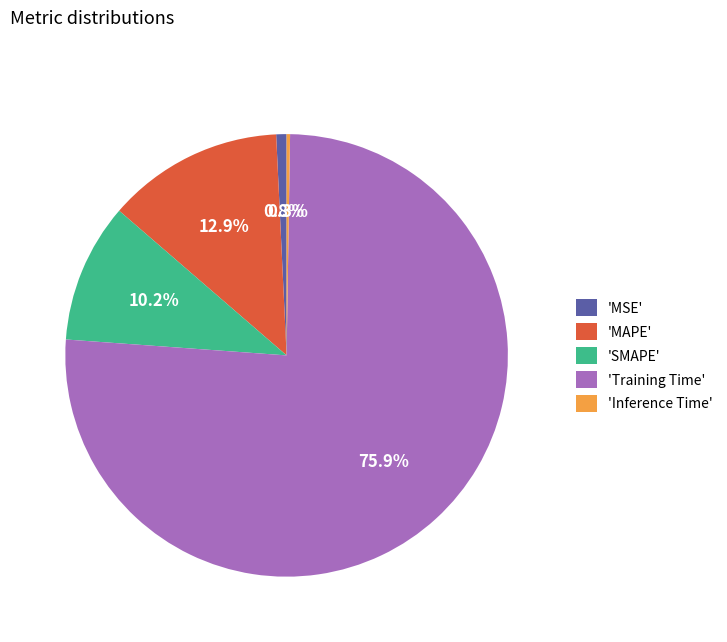

What is the majority slice?

'Training Time'